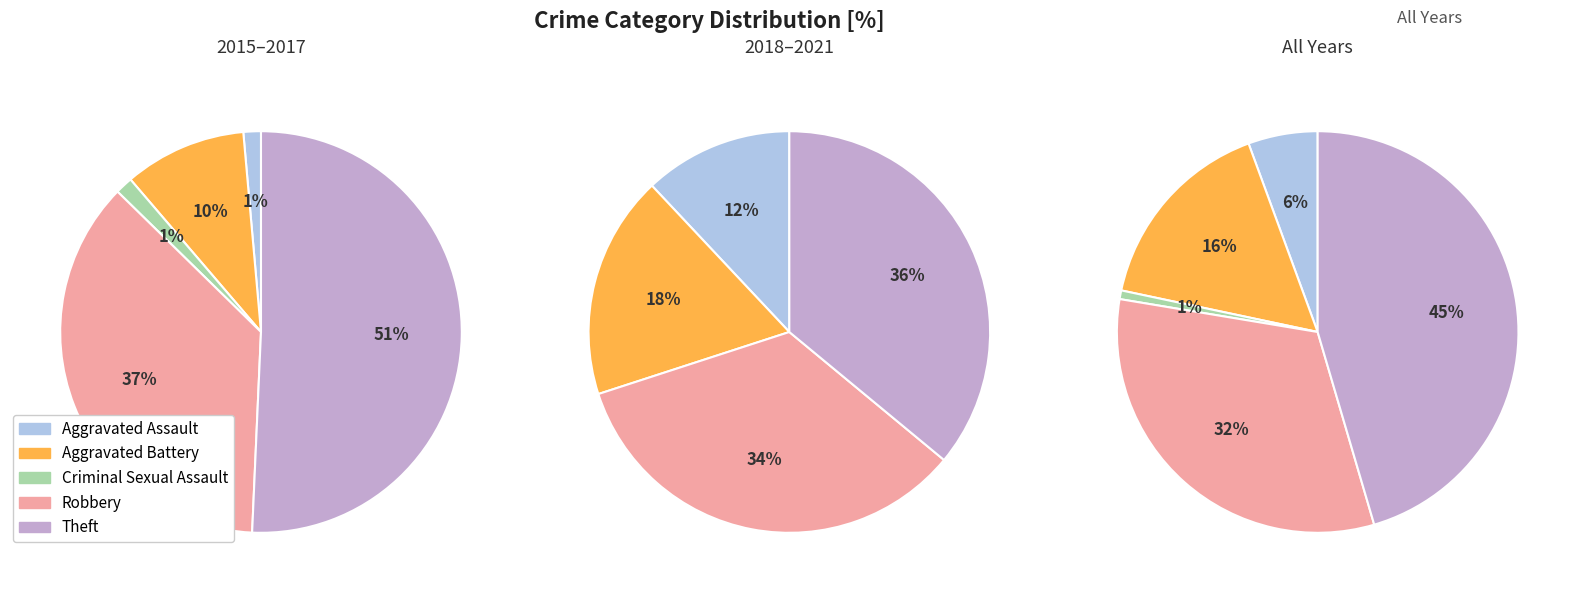

How many segments does this pie chart have?

5